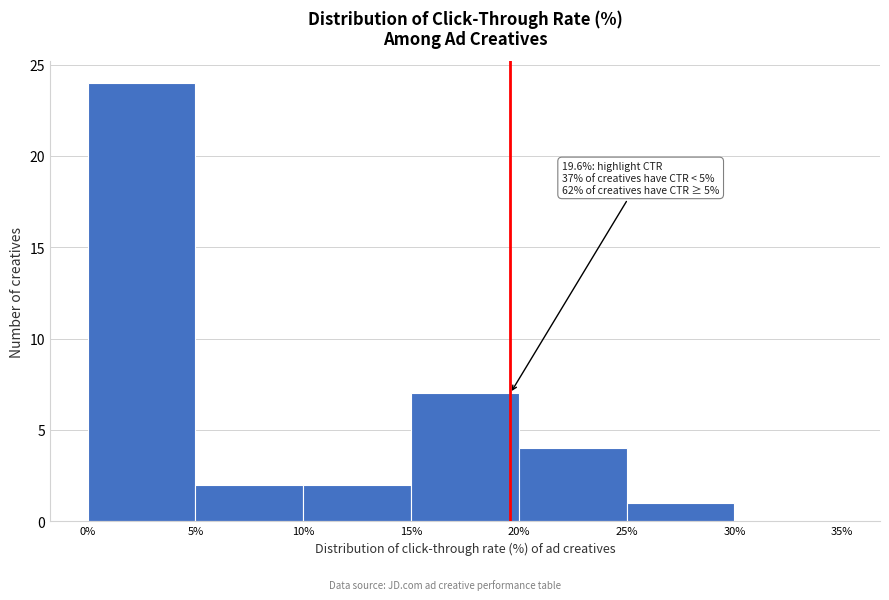

Which range on the x-axis has the tallest bar?

0% to 5%